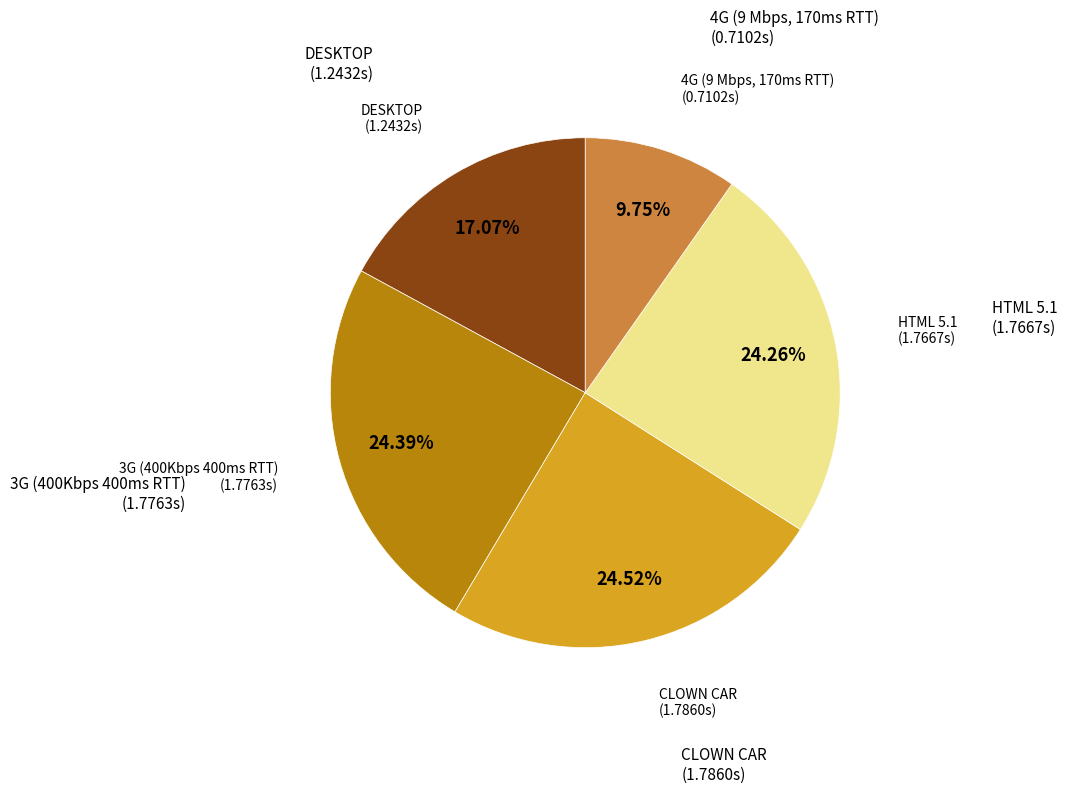

Is there any slice that represents more than half of the pie?

No